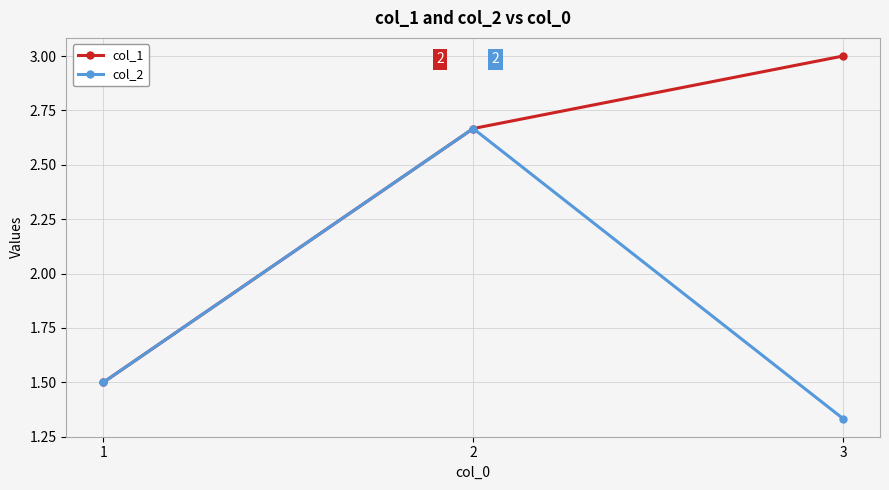

What is the total value across all series at 1?

3.0